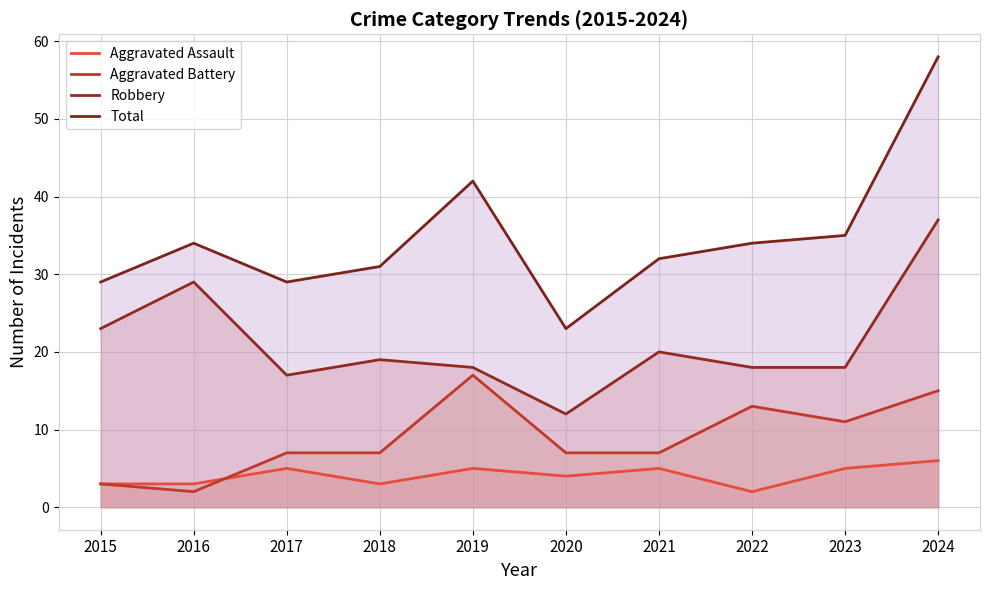

What is the difference between the Aggravated Assault values at 2020 and 2017?

1